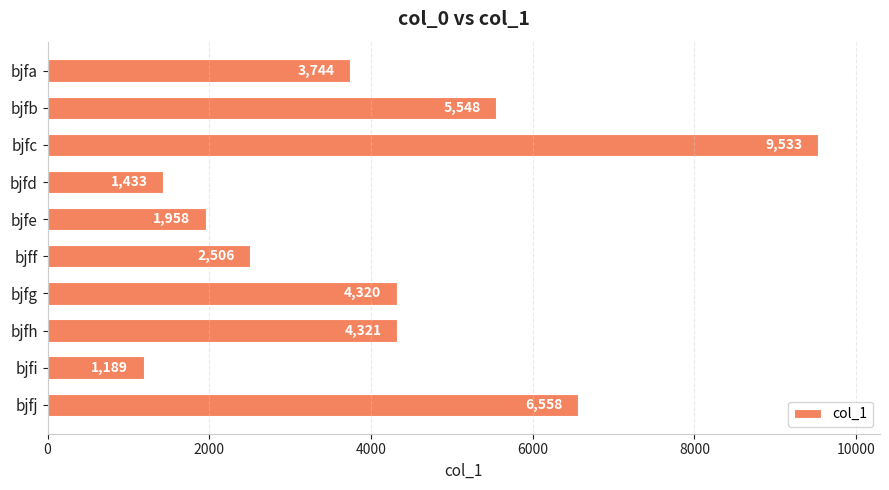

Between bjfi and bjfg, which is larger?

bjfg